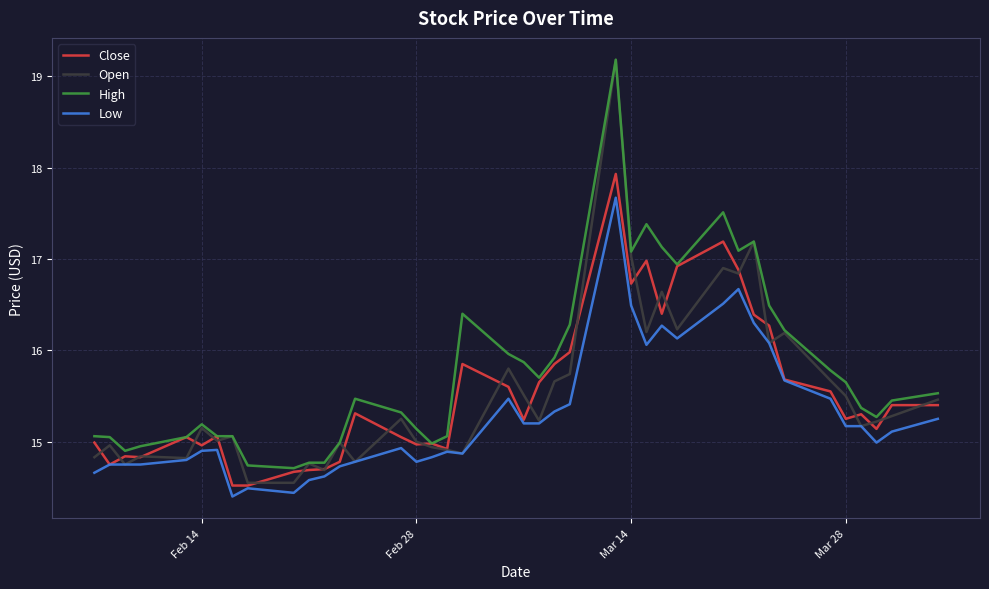

Which series has the largest total across all categories?

High